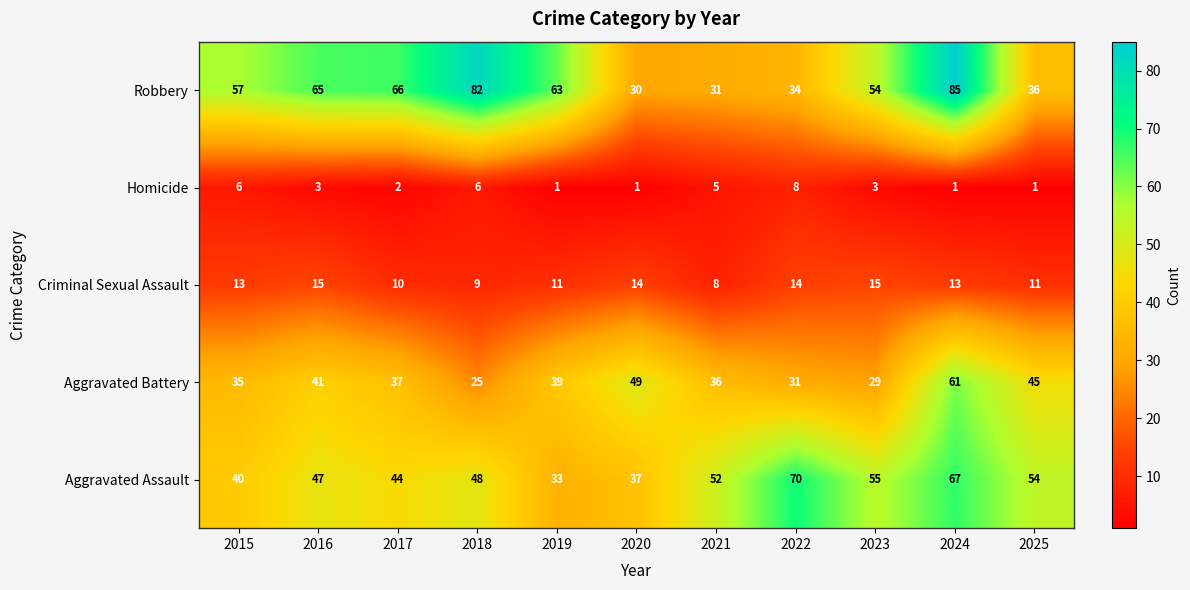

What is the difference between the maximum and minimum values in the Robbery series?

55